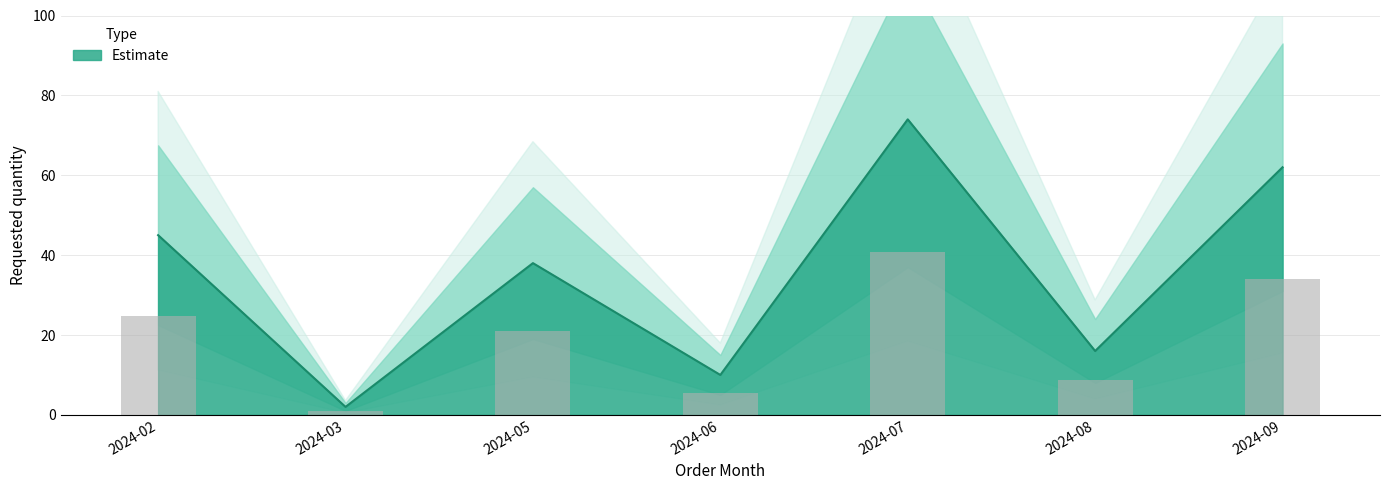

Reading right to left, what are all the values shown in this chart?

62	16	74	10	38	2	45